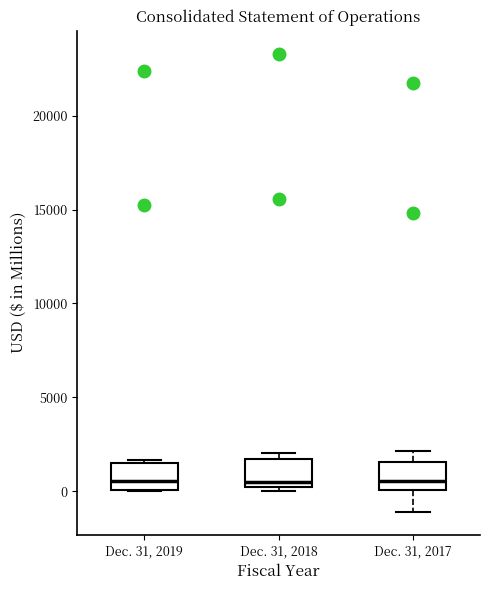

Reading left to right, transcribe this box plot: for each box, give where its median line is, the range the box spans, and where its two whiskers end, as read against the y-axis. The values are not printed on the chart, so give them approximately, as read against the axis.

Dec. 31, 2019: median 500, box 0 to 1500, whiskers 0 to 1500 (just above the box's upper edge)
Dec. 31, 2018: median 500, box 0 to 1500, whiskers 0 (just below the box's lower edge) to 2000
Dec. 31, 2017: median 500, box 0 to 1500, whiskers -1000 to 2000